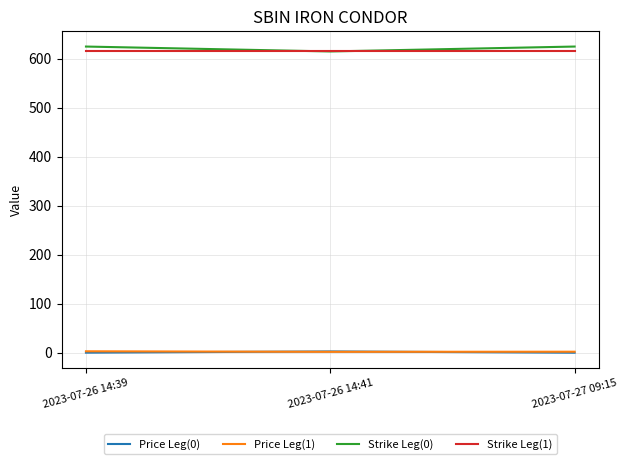

Is the value of Strike Leg(1) at 2023-07-26 14:39 greater than the value of Price Leg(1) at 2023-07-26 14:41?

Yes